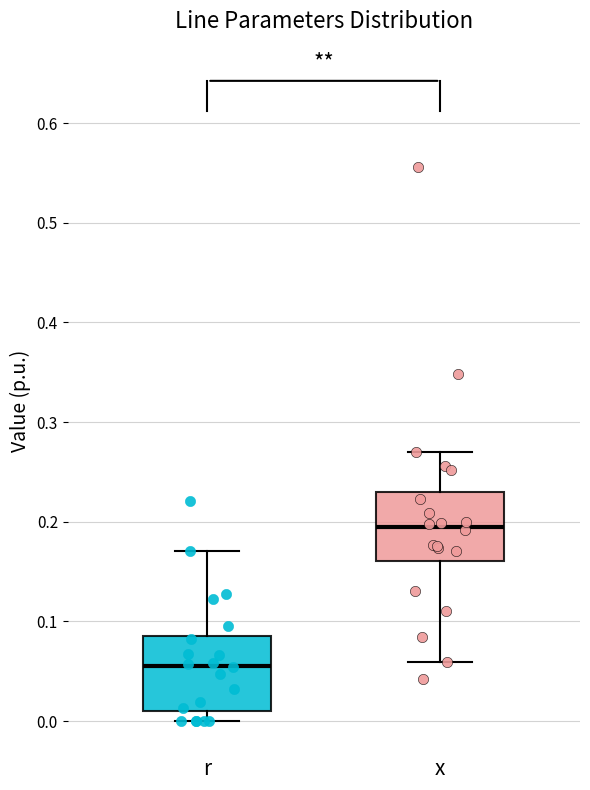

Reading left to right, read every box against the y-axis: the position of its median line, the range the box covers, and the ends of its whiskers. The values are not printed on the chart, so give them approximately, as read against the axis.

r: median 0.06, box 0.01 to 0.09, whiskers 0.00 to 0.17
x: median 0.20, box 0.16 to 0.23, whiskers 0.06 to 0.27